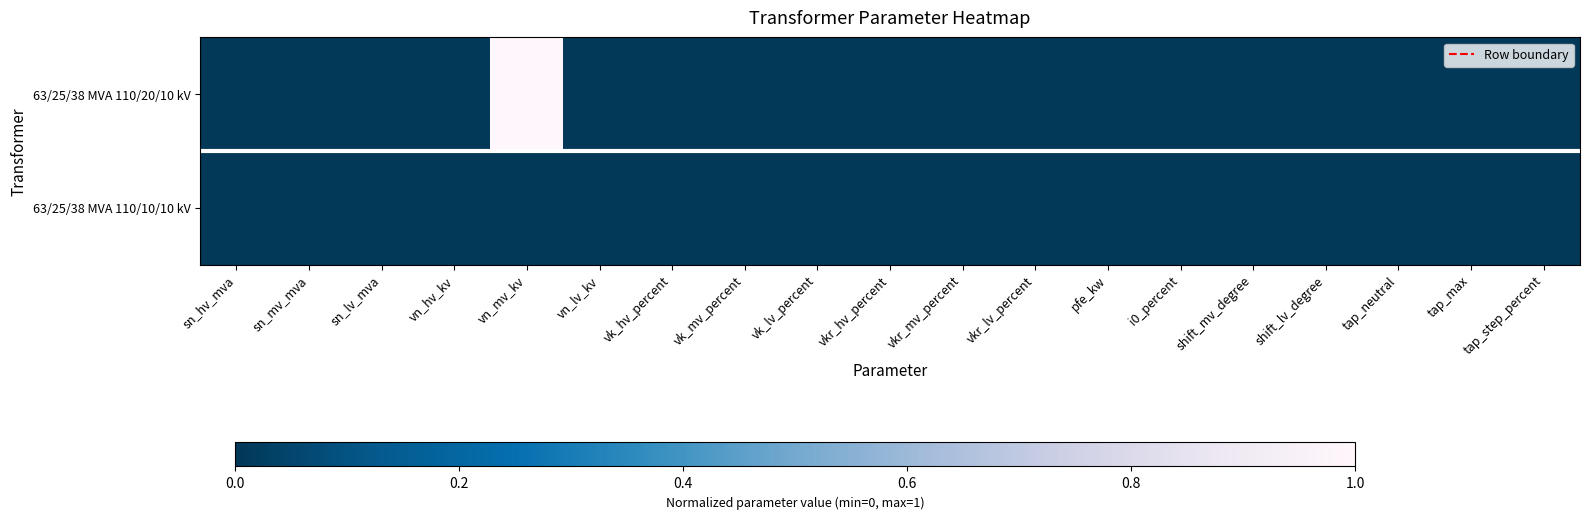

What is the maximum value shown in the chart?

1